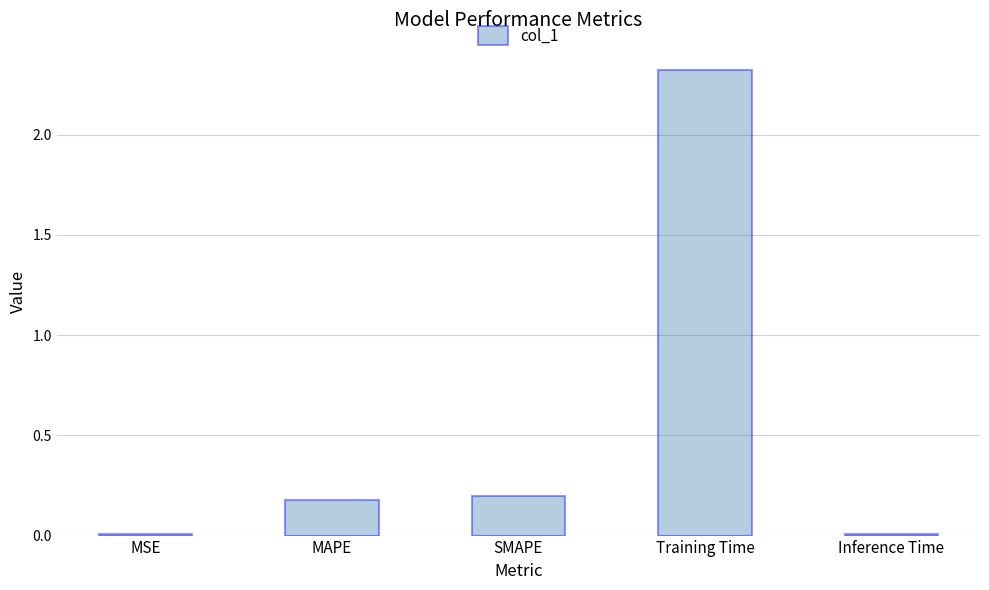

Does the chart contain stacked bars?

No